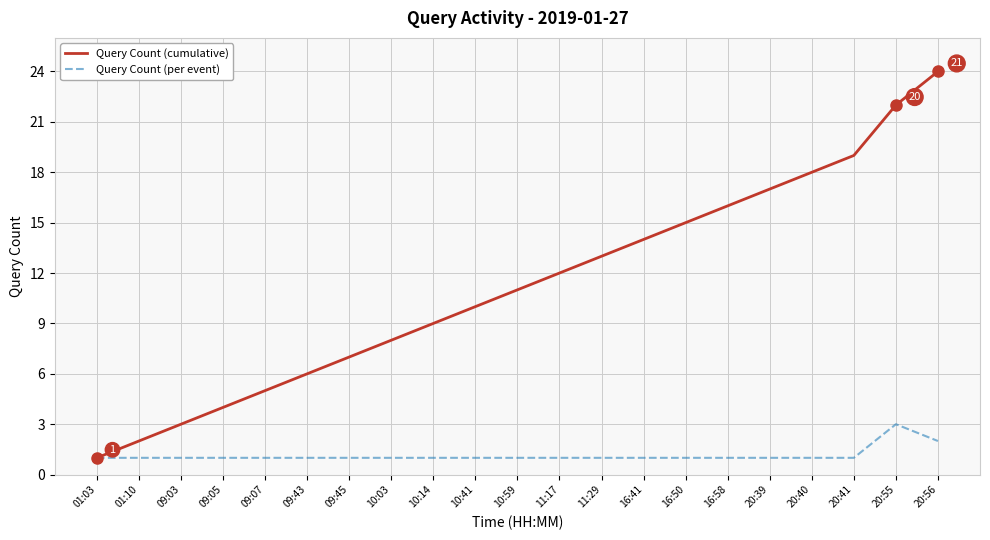

At which category is the sum across all series the highest?

20:56